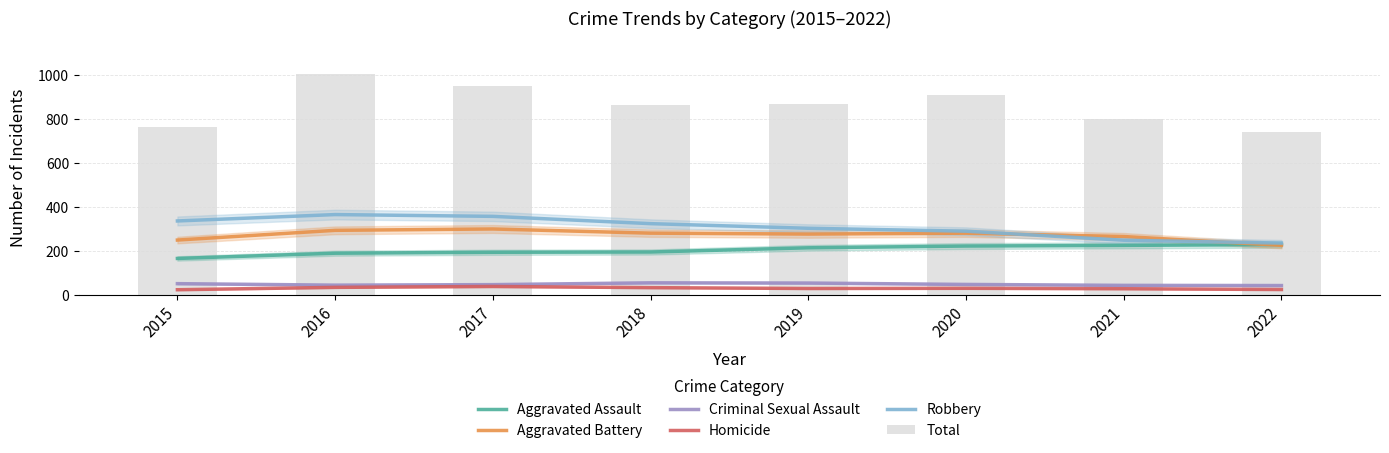

At which category is the sum across all series the highest?

2016